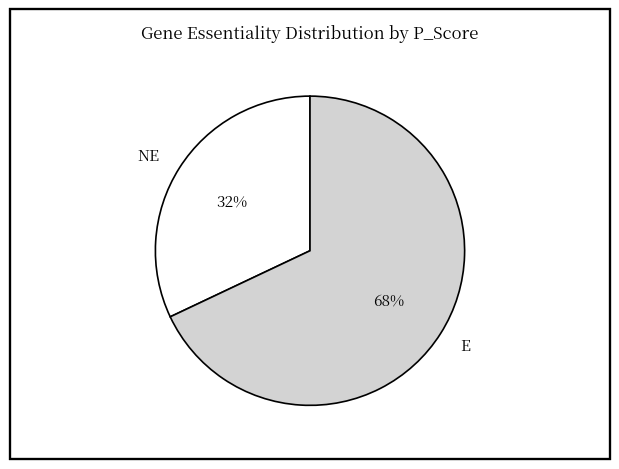

To the nearest percent, what is the difference between the largest and smallest slice percentages?

36%